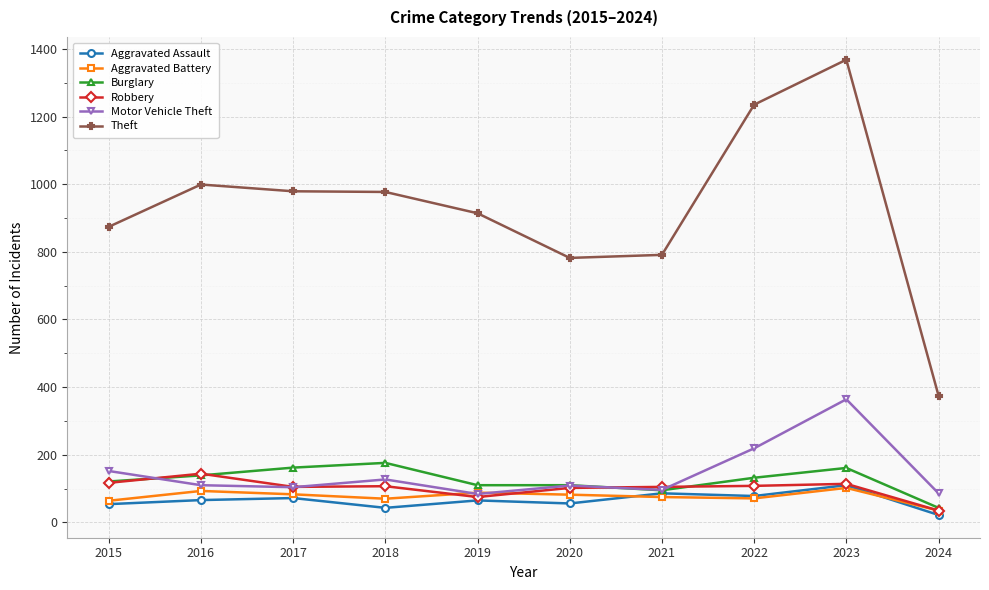

What is the minimum value for Burglary?

43